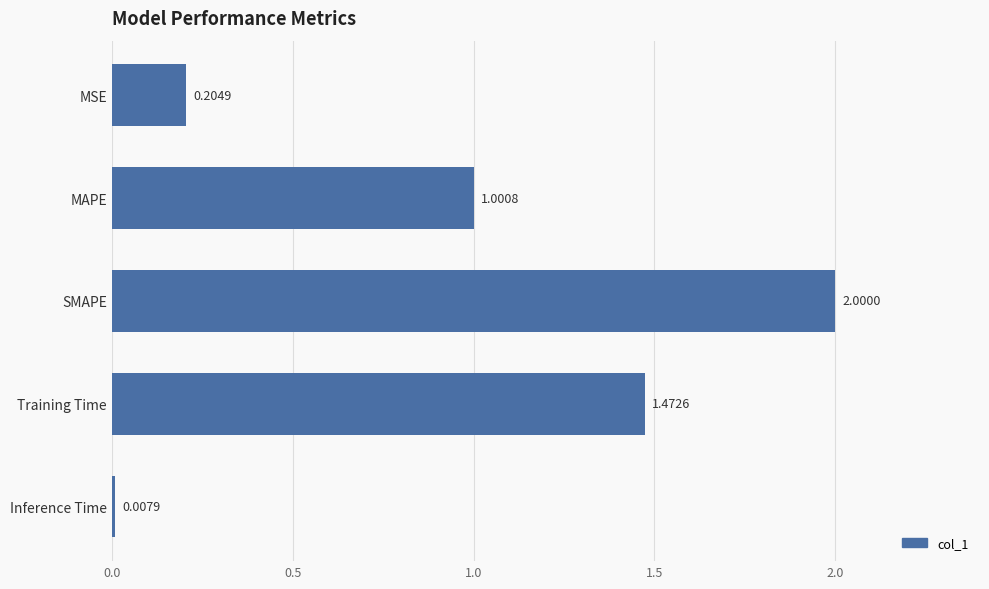

How many bars are there in total?

5